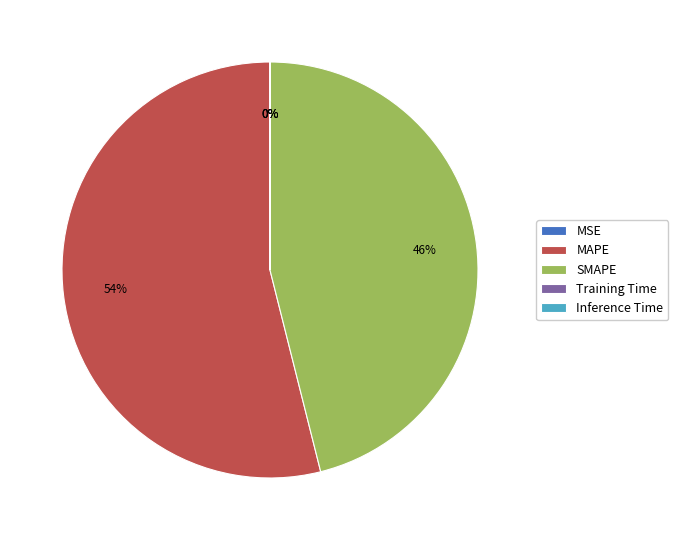

Is there any slice that represents more than half of the pie?

Yes